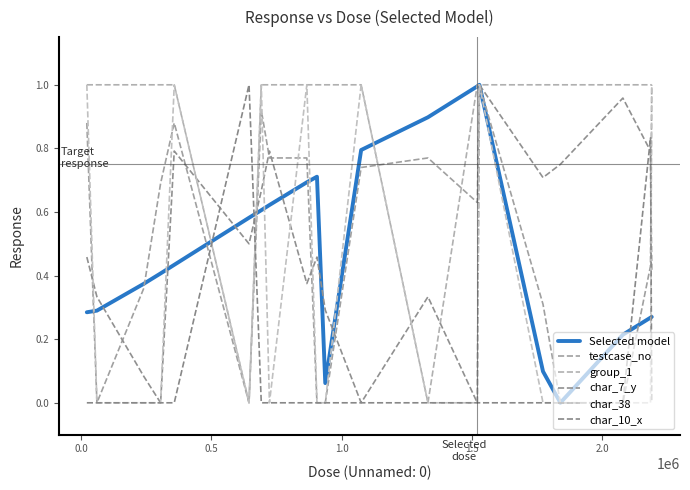

How many lines are shown in the chart?

6